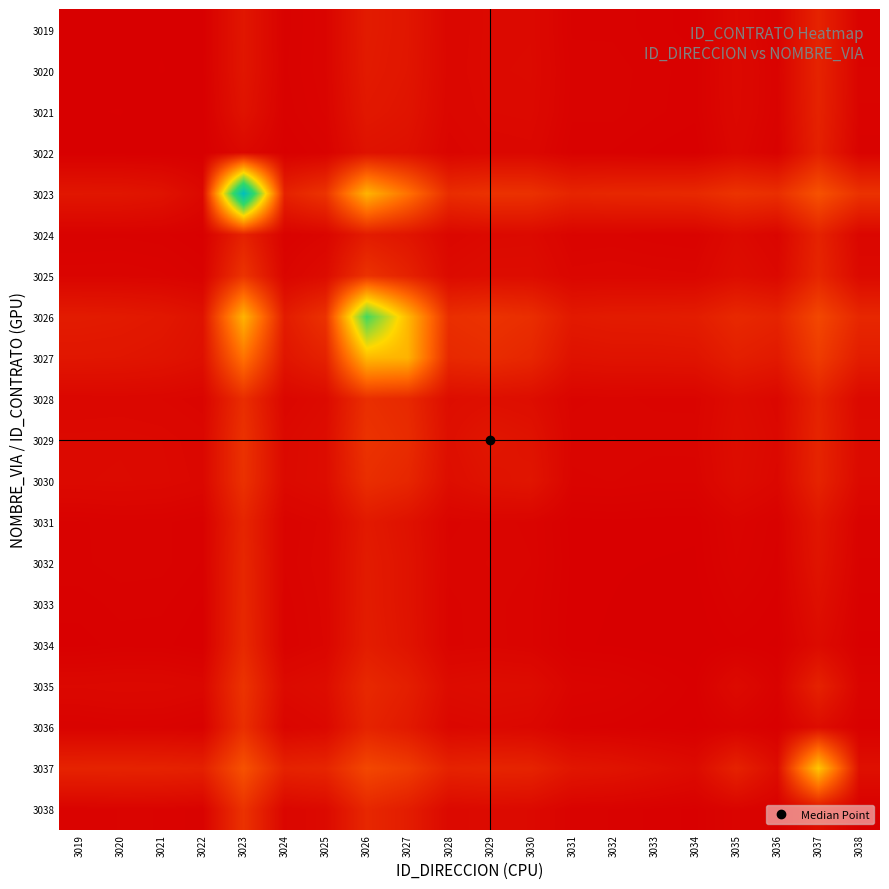

At which category does the chart reach its peak across all series?

3023